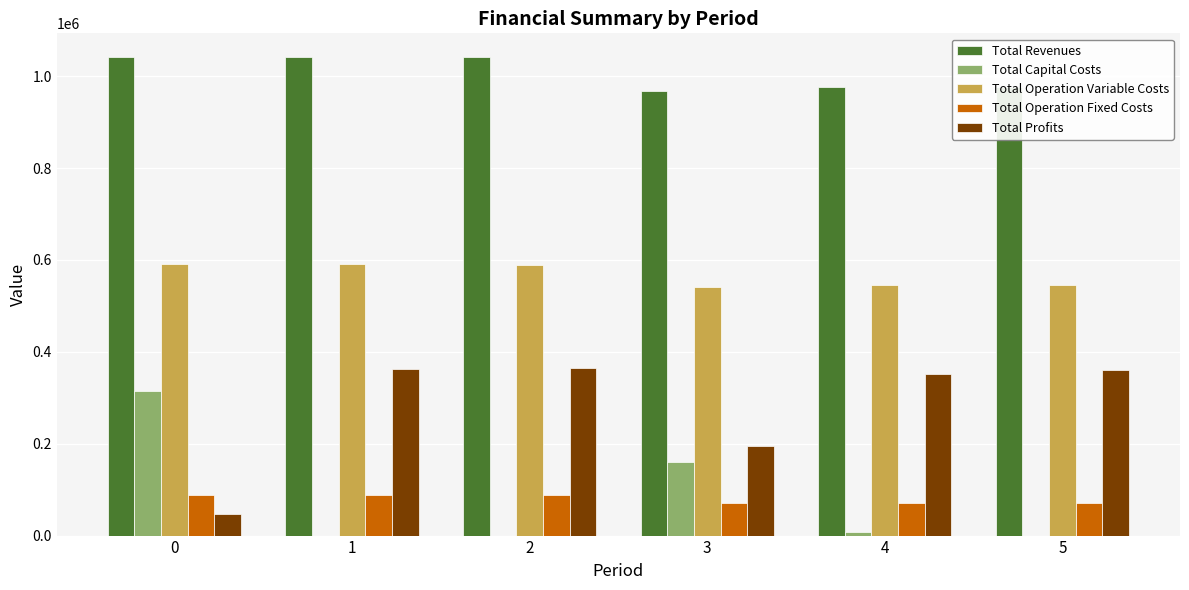

What is the average value of the Total Operation Fixed Costs series?

79748.5